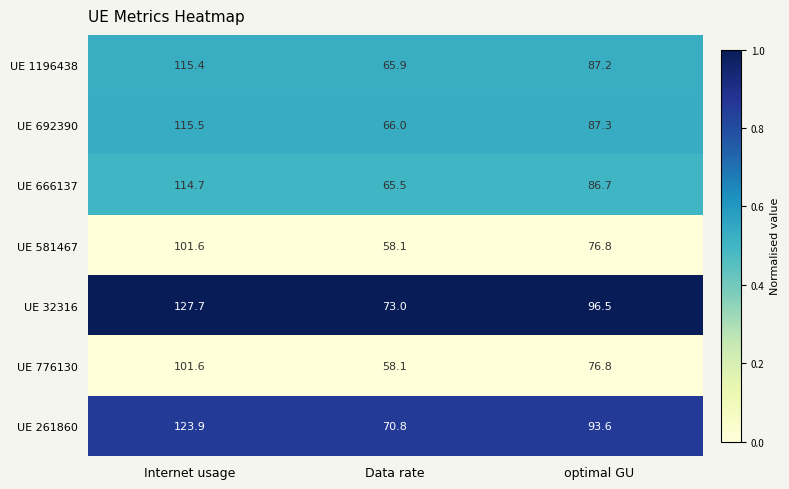

List the labels in order of UE 776130 value, smallest first.

Data rate, optimal GU, Internet usage